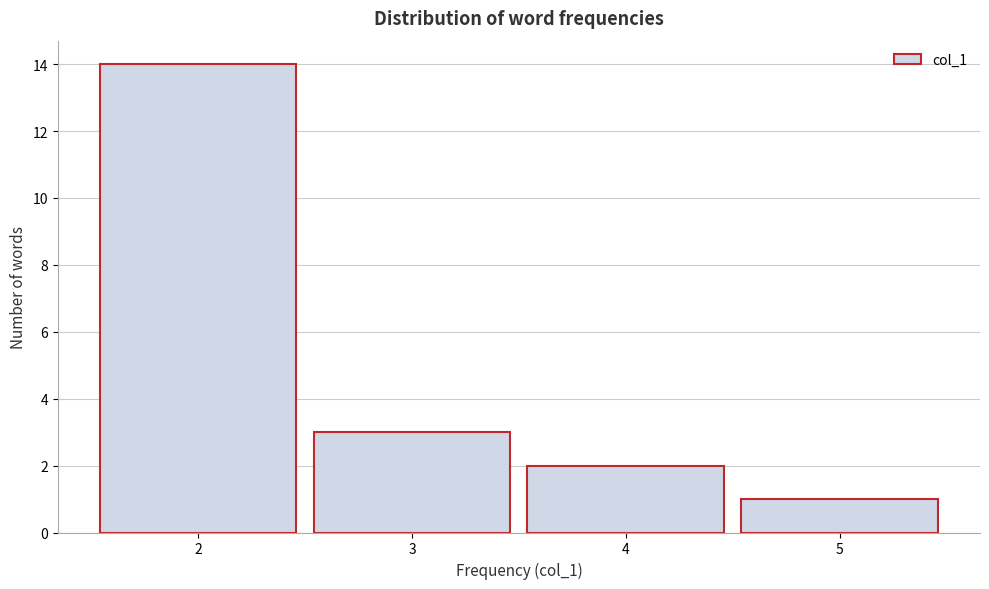

Reading left to right, list every bar in this chart as the range it spans on the x-axis followed by its height. The values are not printed on the chart, so give them approximately, as read against the axis.

1.5 to 2.5: 14
2.5 to 3.5: 3
3.5 to 4.5: 2
4.5 to 5.5: 1